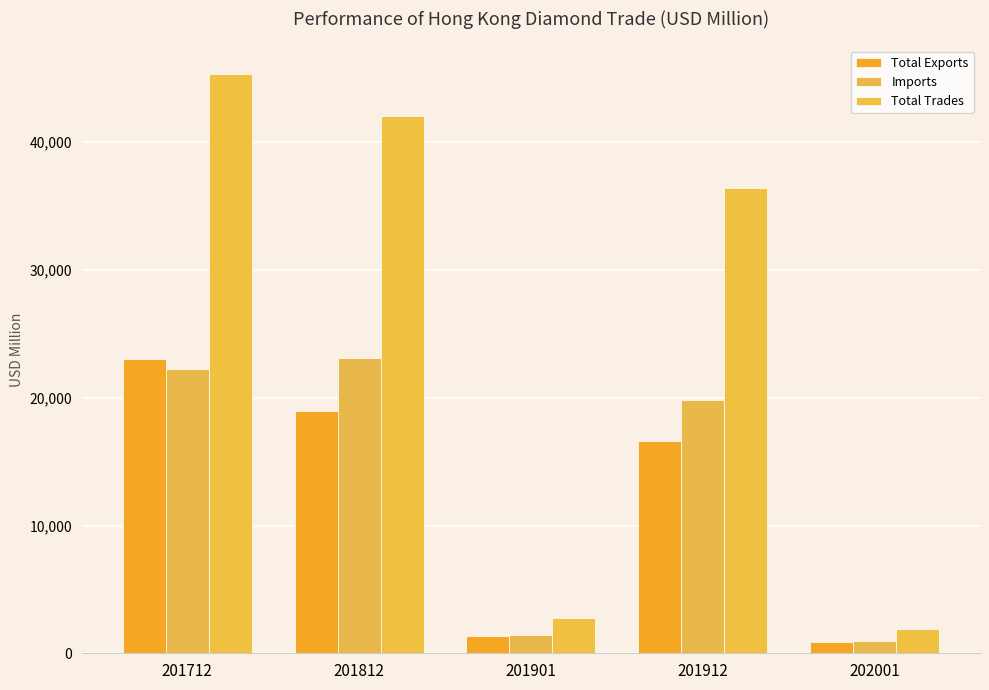

What is the greatest value displayed?

45307.2